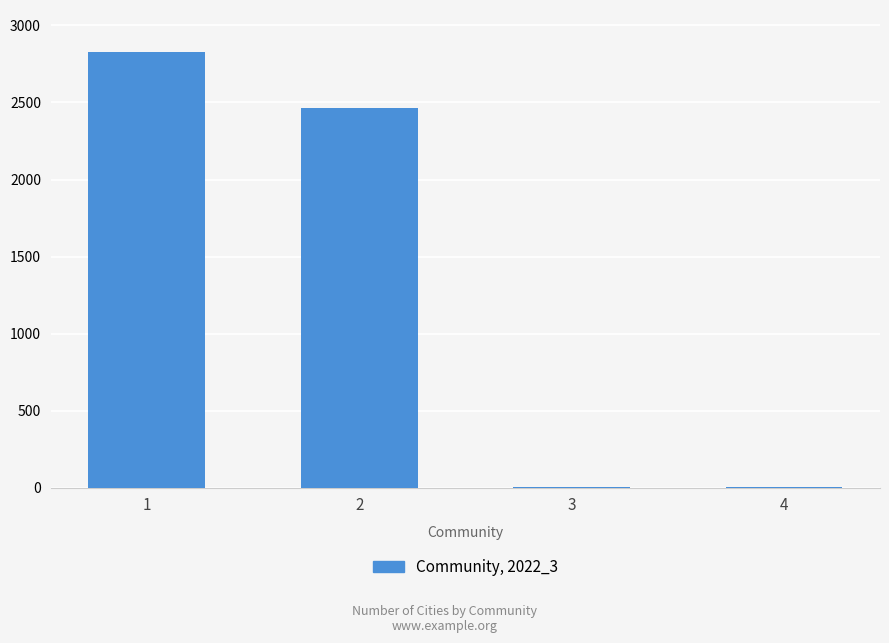

What is the sum of all values?

5297